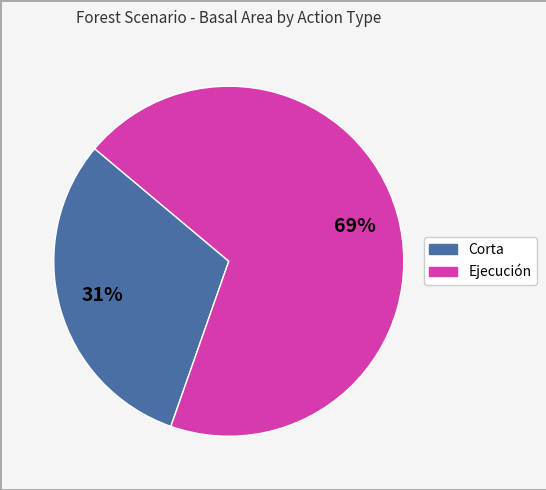

Count the number of slices in the pie.

2